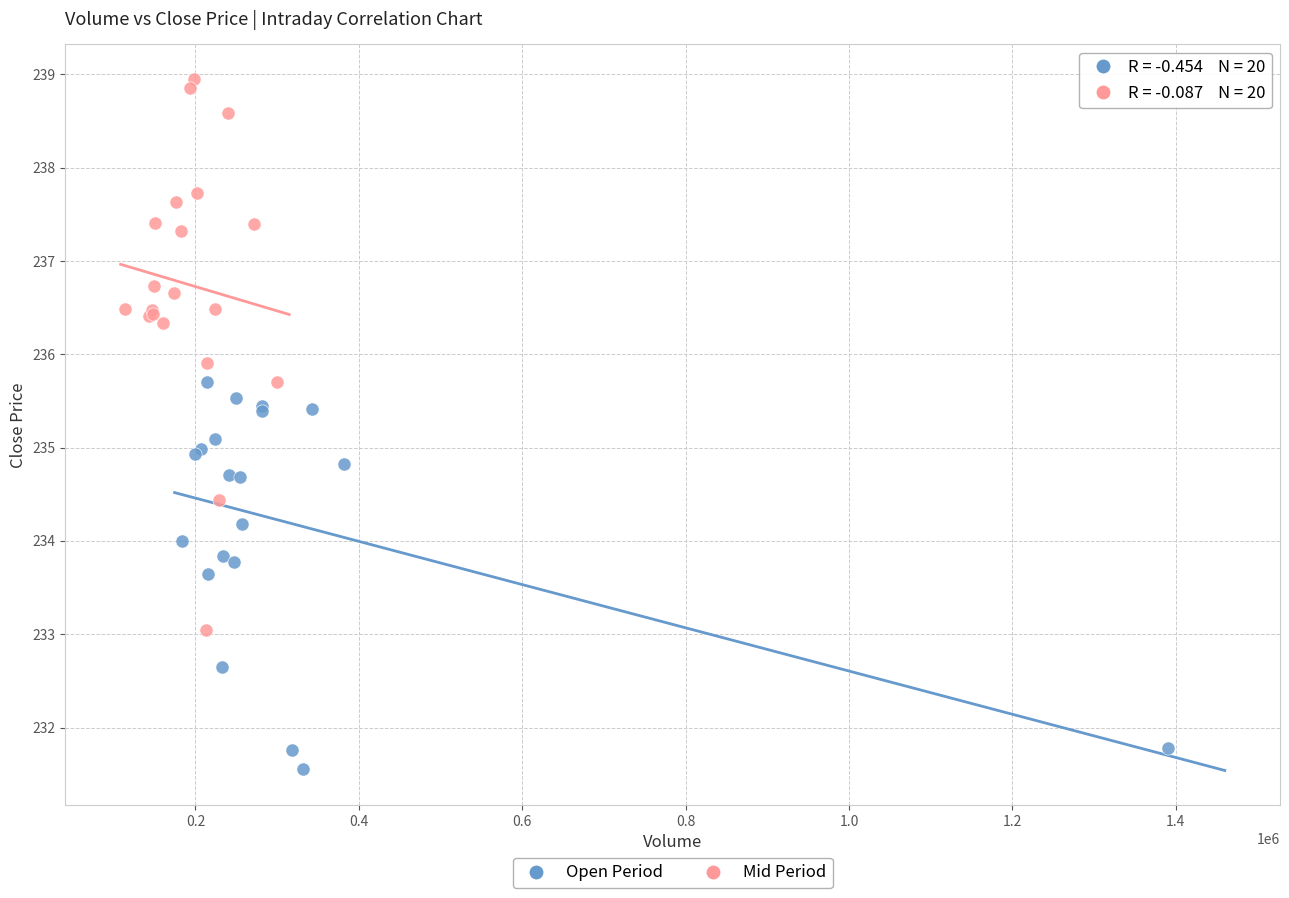

What are all the series names shown in the legend?

Open Period, Mid Period